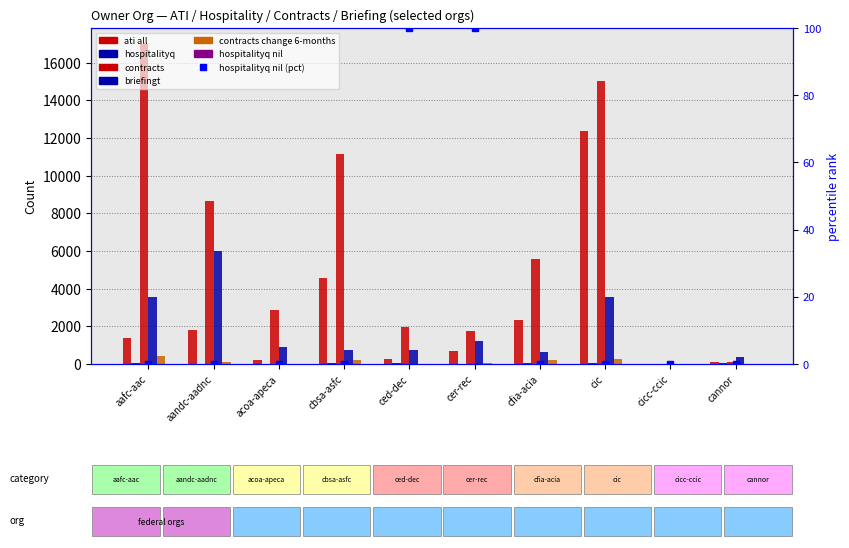

Between cannor and cer-rec, which is larger?

cer-rec